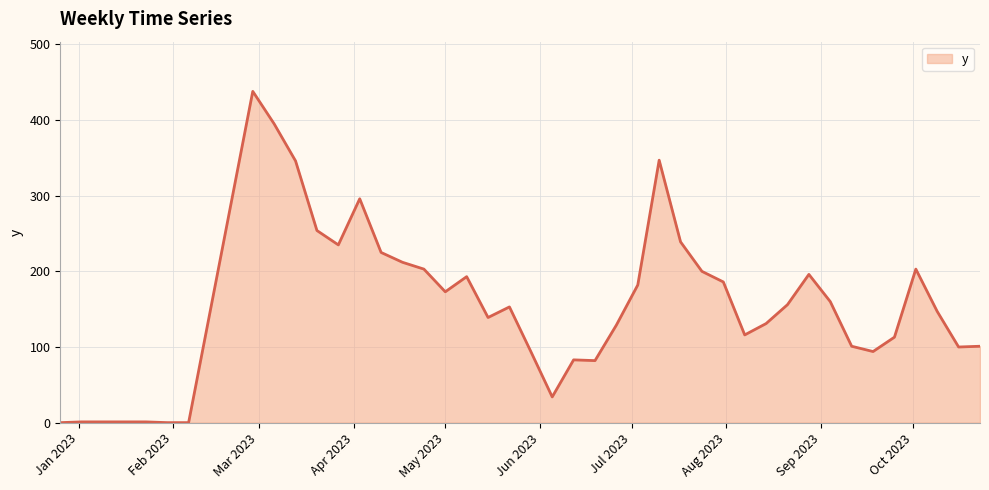

How many lines are shown in the chart?

1